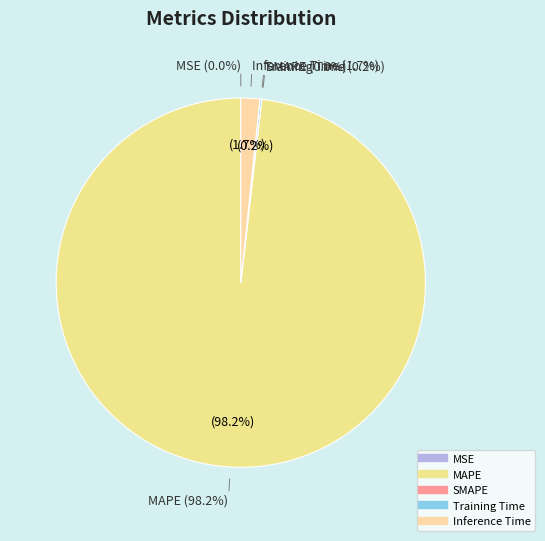

True or false: Training Time accounts for 0% of the total.

True